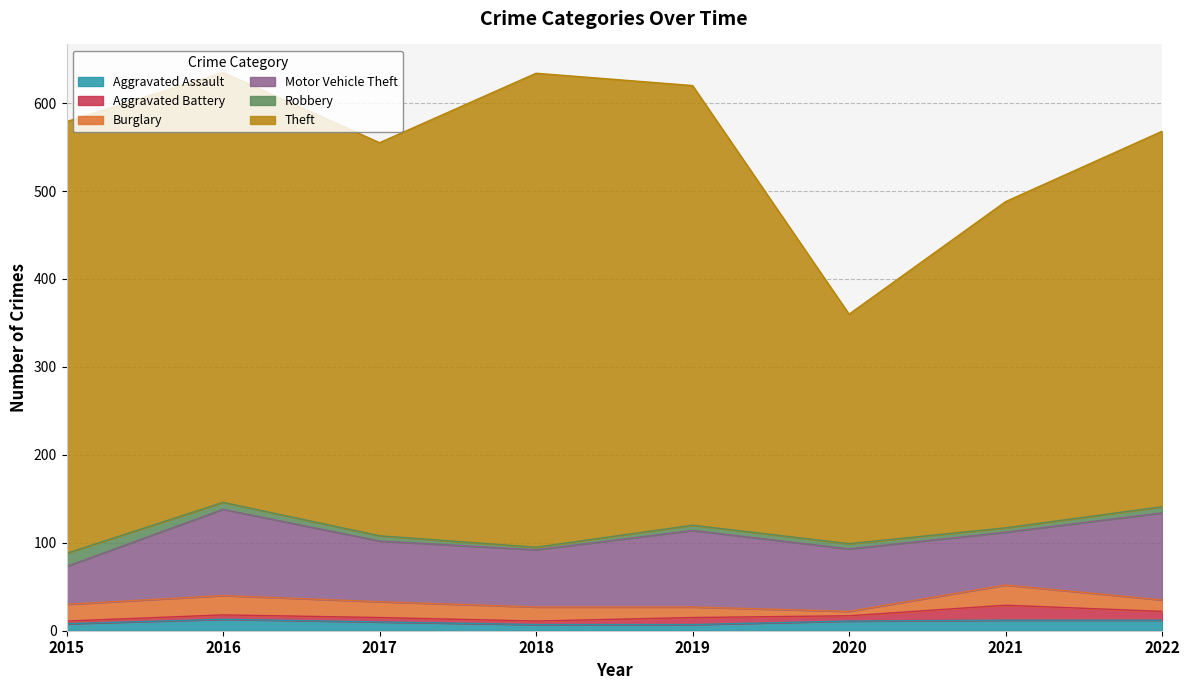

How many intersections are there between Robbery and Aggravated Assault?

1